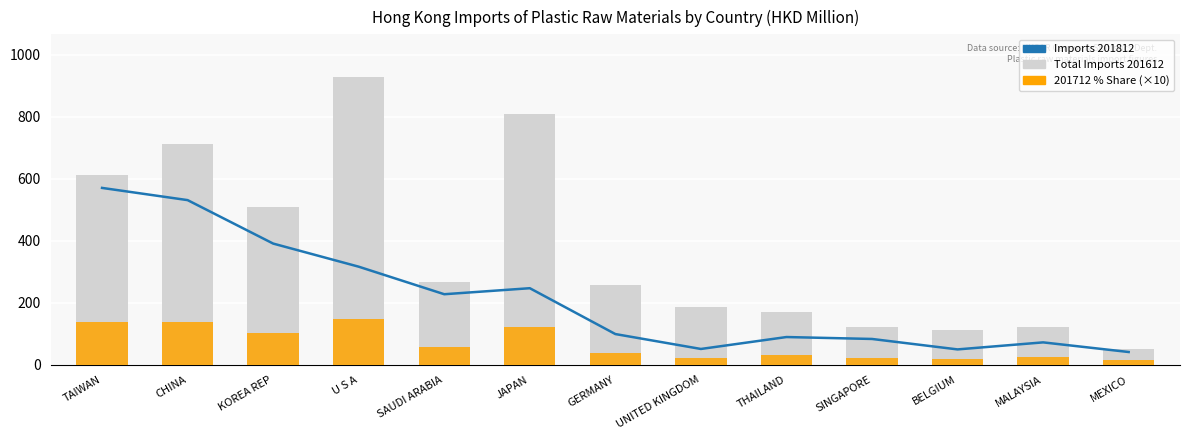

Rank the categories by Imports 201812 value from highest to lowest.

TAIWAN, CHINA, KOREA REP, U S A, JAPAN, SAUDI ARABIA, GERMANY, THAILAND, SINGAPORE, MALAYSIA, UNITED KINGDOM, BELGIUM, MEXICO